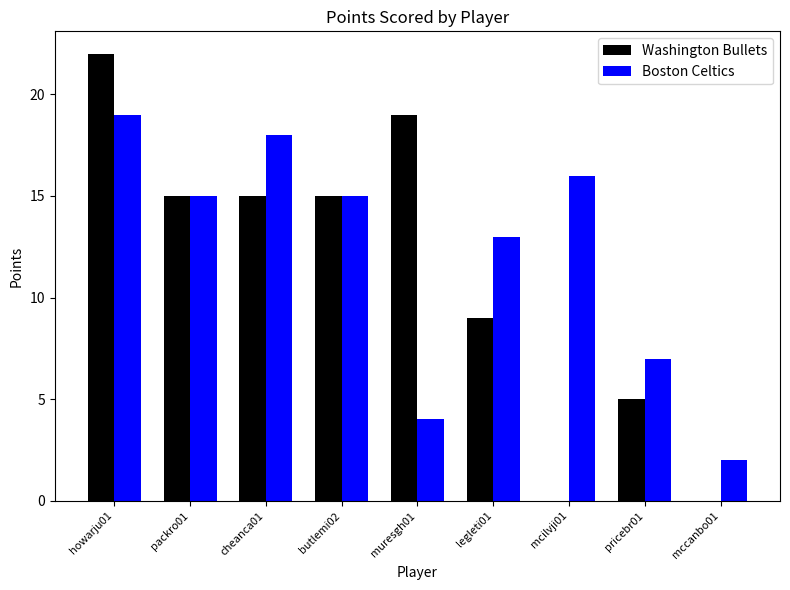

What is the spread (max minus min) of values at muresgh01?

15